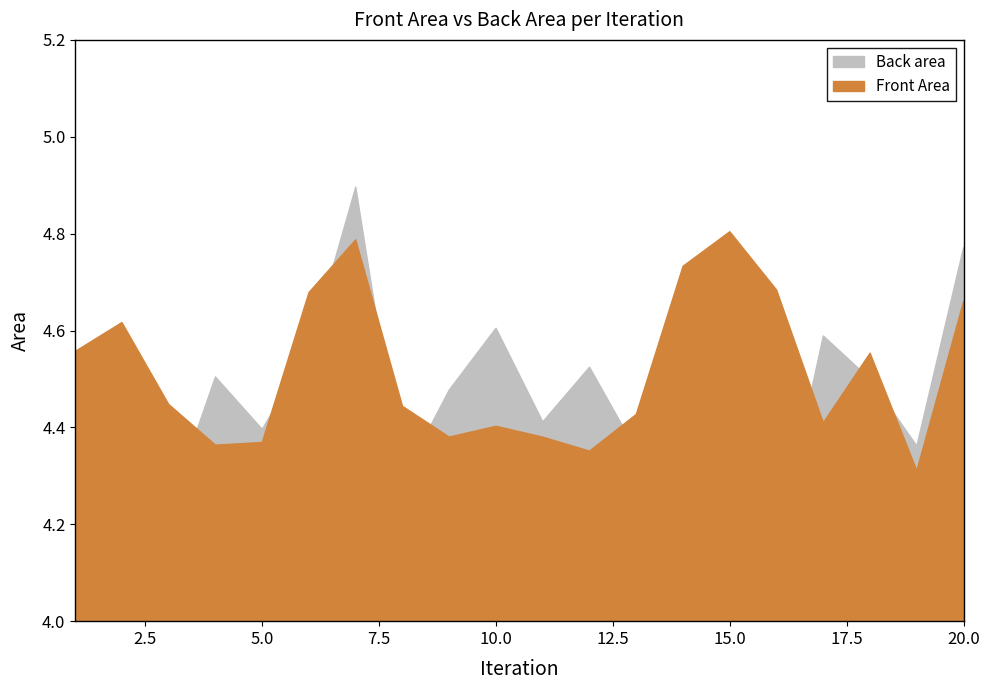

List the series in order of their peak value, highest first.

Back area, Front Area